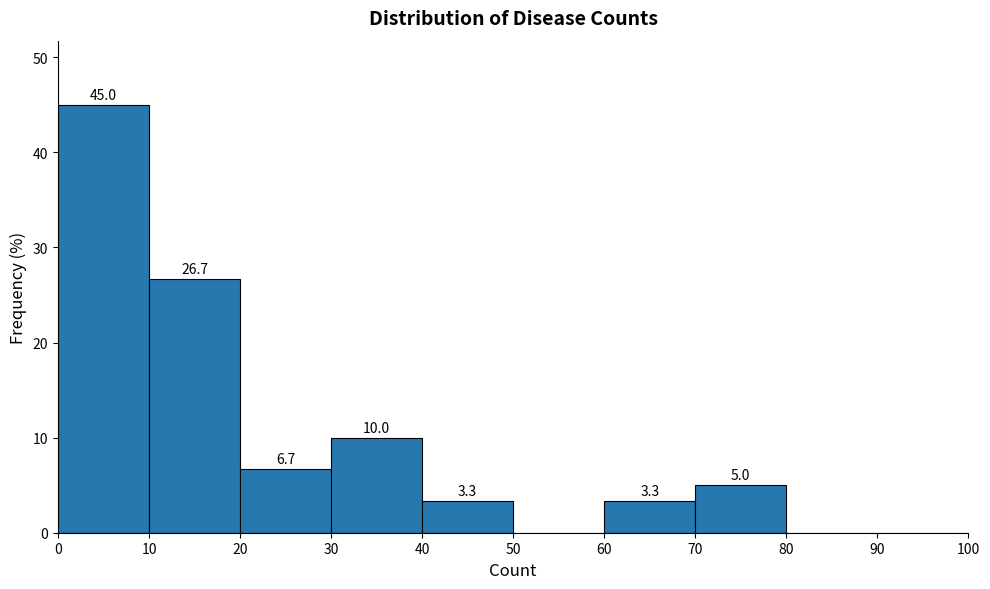

Over which range of the x-axis is the bar tallest?

0 to 10